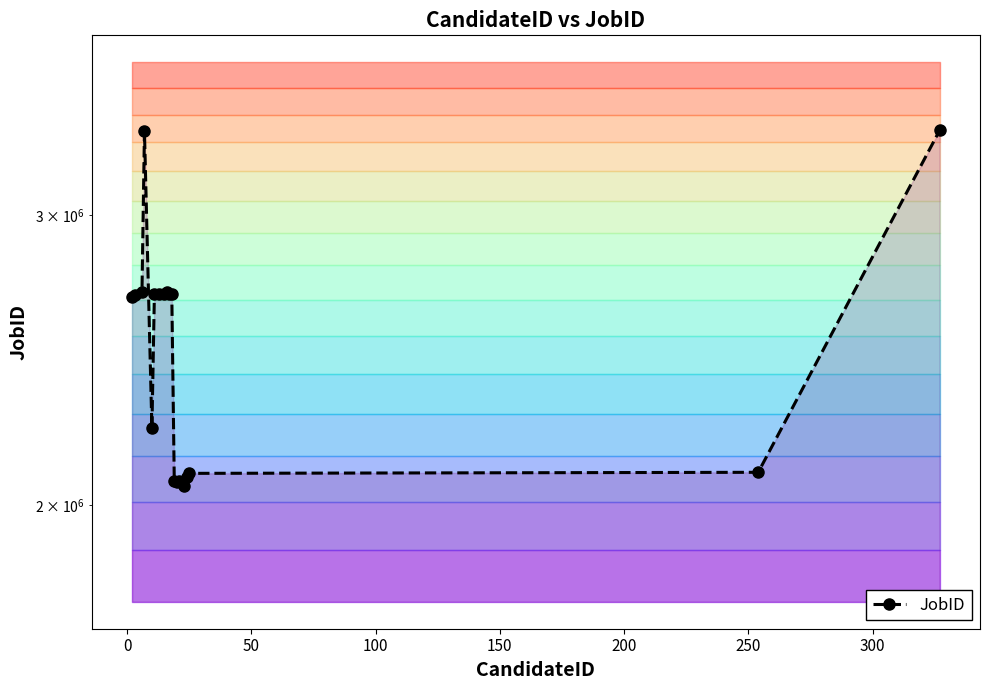

What is the value of the 15th point from the left?

2064915